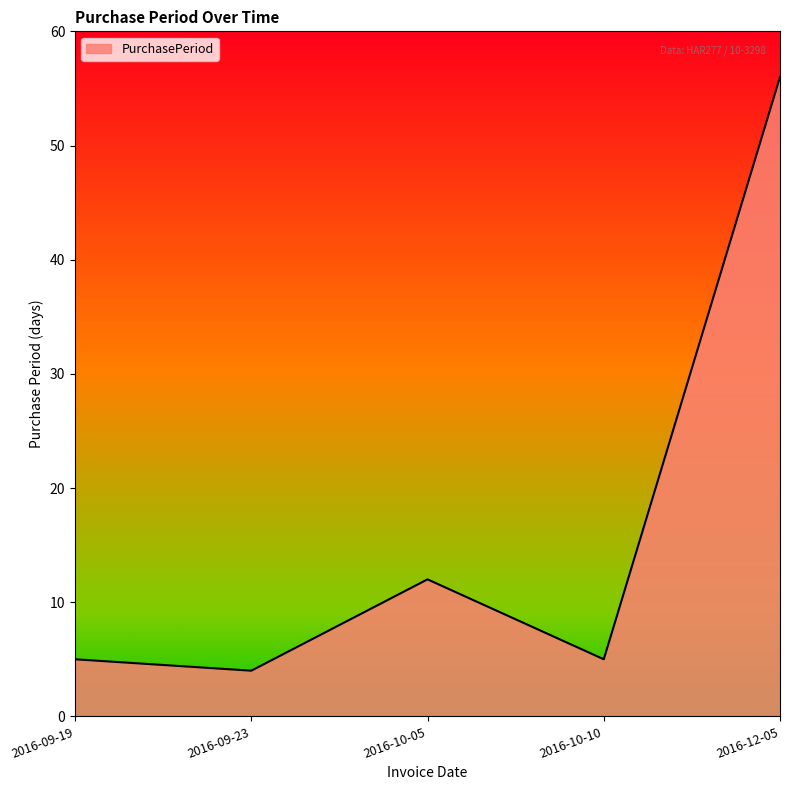

What is the minimum value shown in the chart?

4